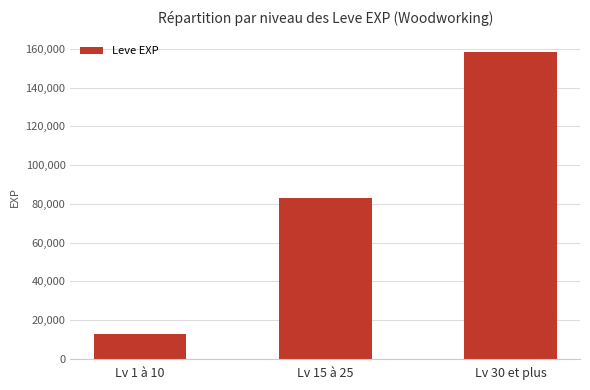

List the labels in order of value, largest first.

Lv 30 et plus, Lv 15 à 25, Lv 1 à 10